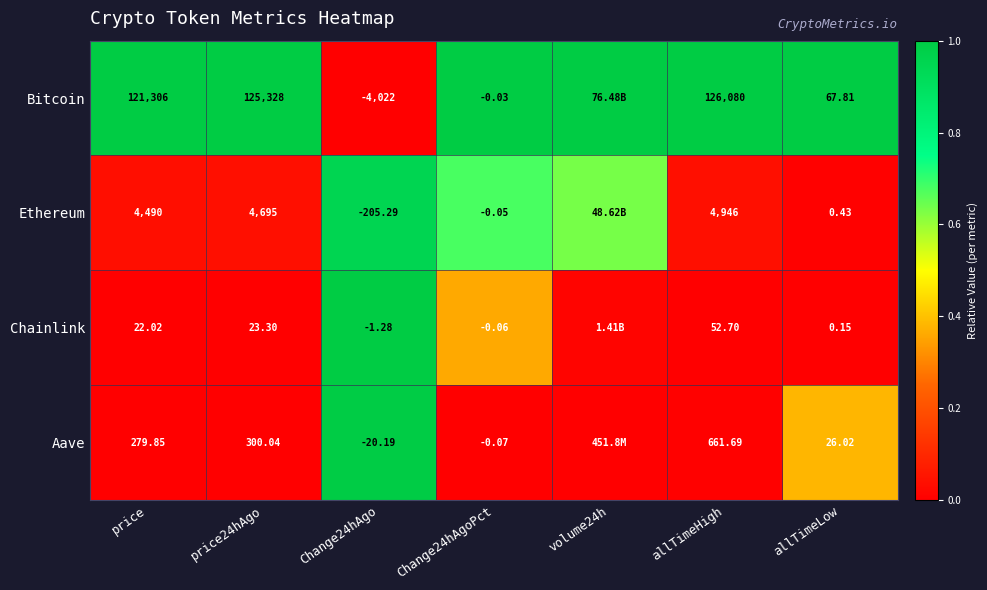

At price, list the series in order from largest to smallest.

Bitcoin, Ethereum, Aave, Chainlink